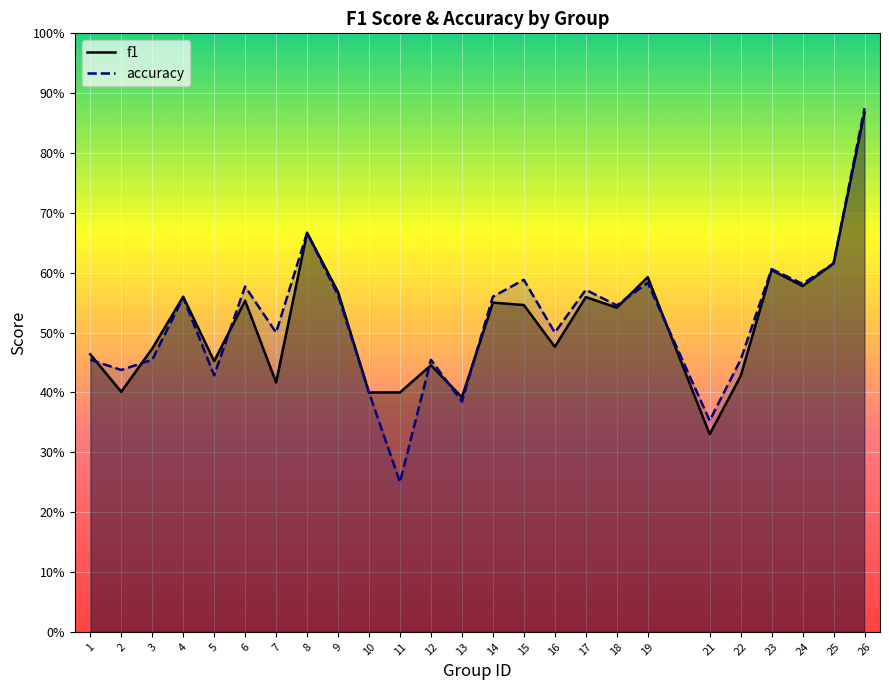

The value of f1 at 18 is 0.5. True or false?

True